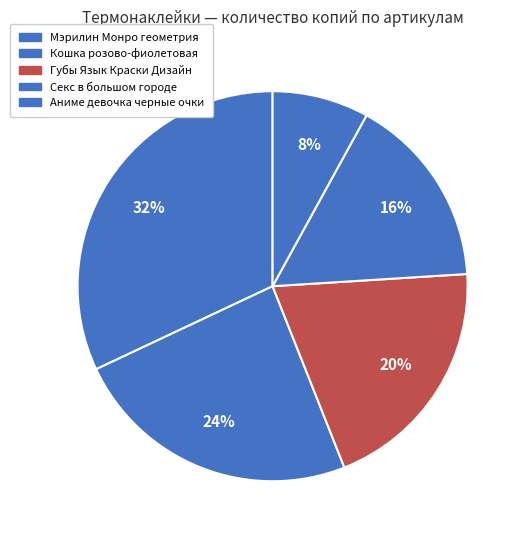

To the nearest percent, what is the average slice percentage?

20%